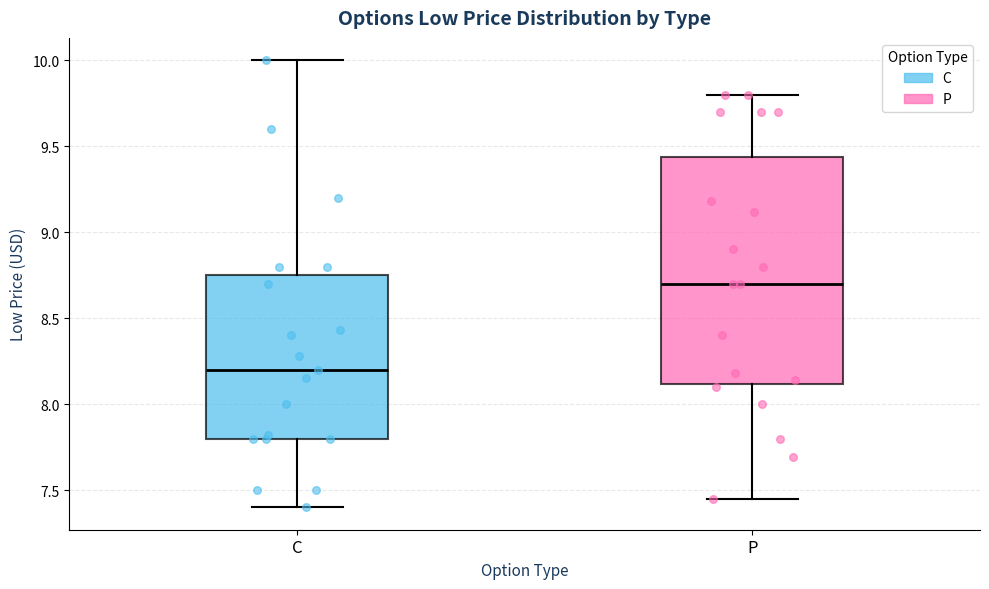

Comparing the boxes themselves (not the whiskers), which one is the tallest?

P